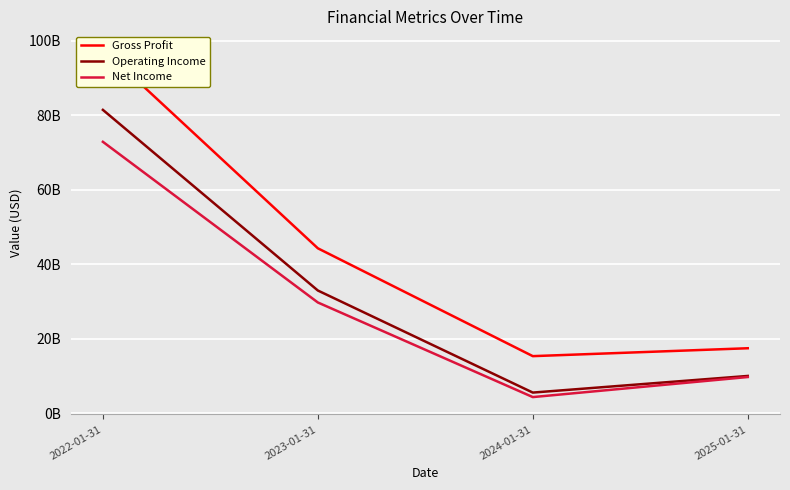

Reading left to right, list all the values displayed in this chart.

Gross Profit: 97858000000	44301000000	15356000000	17475000000
Operating Income: 81453000000	32972000000	5577000000	10041000000
Net Income: 72880000000	29760000000	4368000000	9752000000